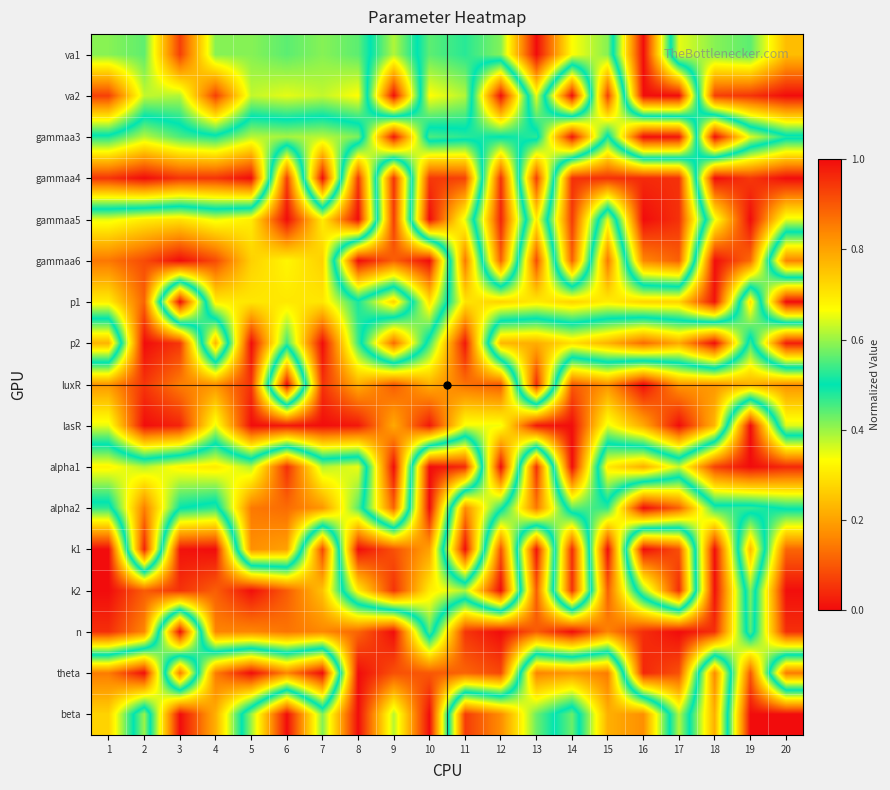

Which has a higher value, 1 or 9?

1